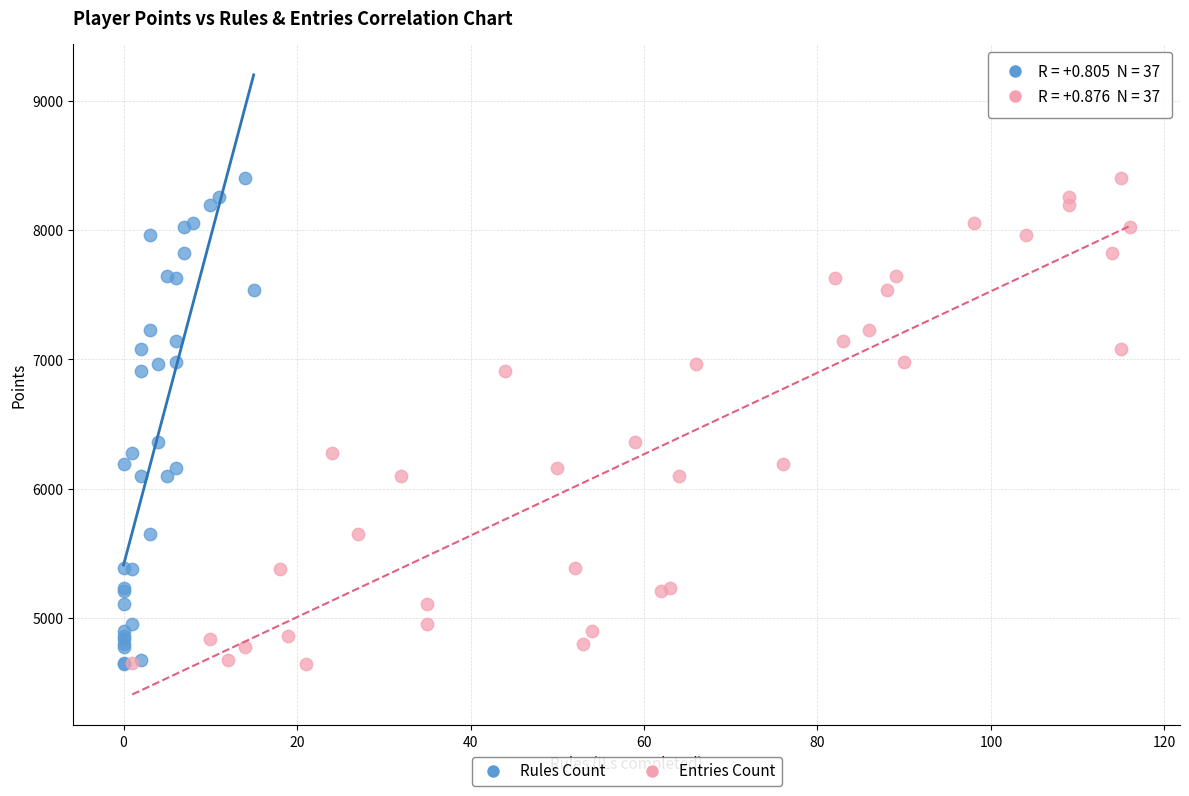

What are all the series names shown in the legend?

Rules Count, Entries Count